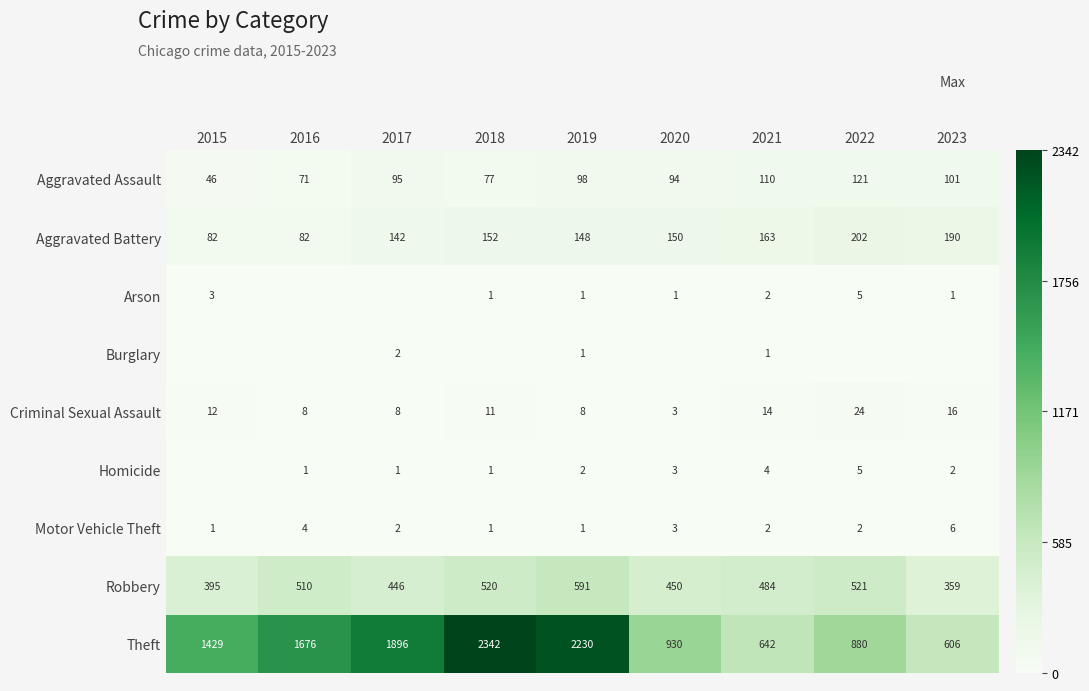

What is the difference between the highest and lowest values at 2021?

641